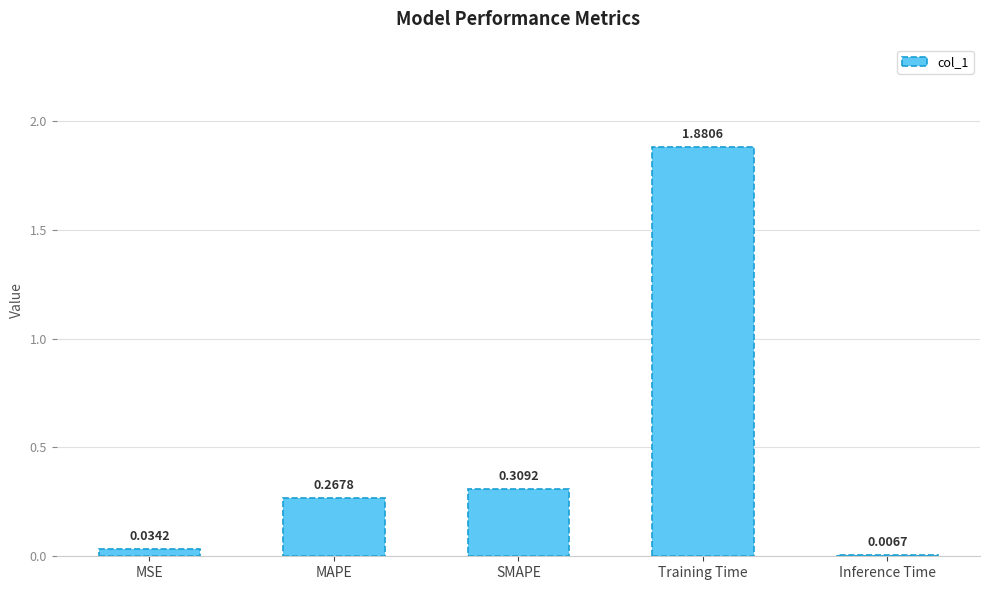

Which label corresponds to the largest value in the chart?

Training Time